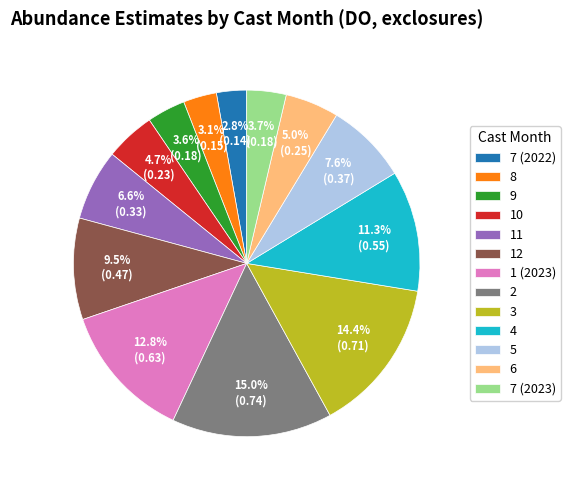

How many segments does this pie chart have?

13